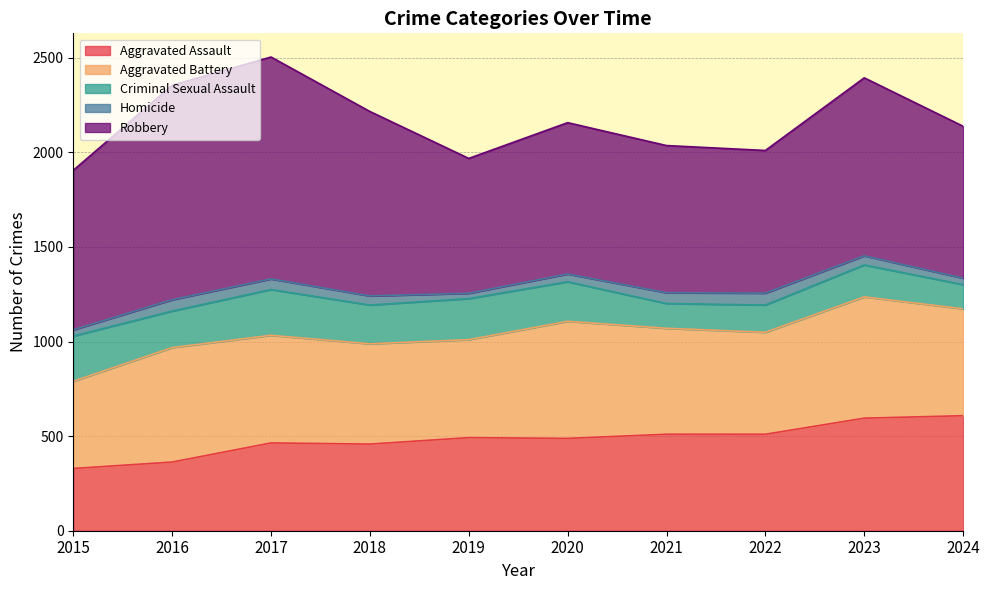

How many values in the Homicide series are below 48?

4